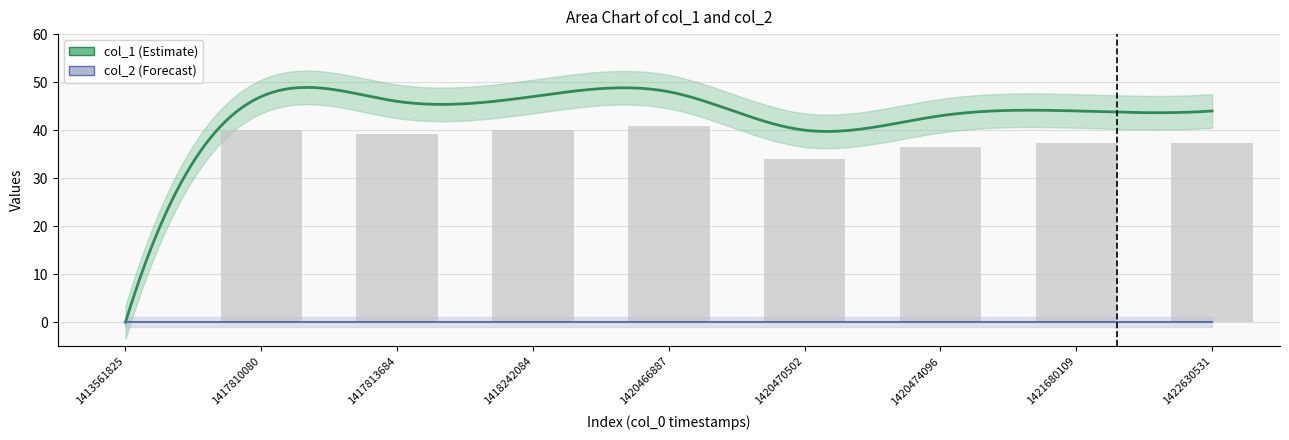

Reading right to left, extract all data points from this chart.

1422630531=37.4	1421680109=37.4	1420474096=36.5	1420470502=34.0	1420466887=40.8	1418242084=39.9	1417813684=39.1	1417810080=39.9	1413561825=0.0